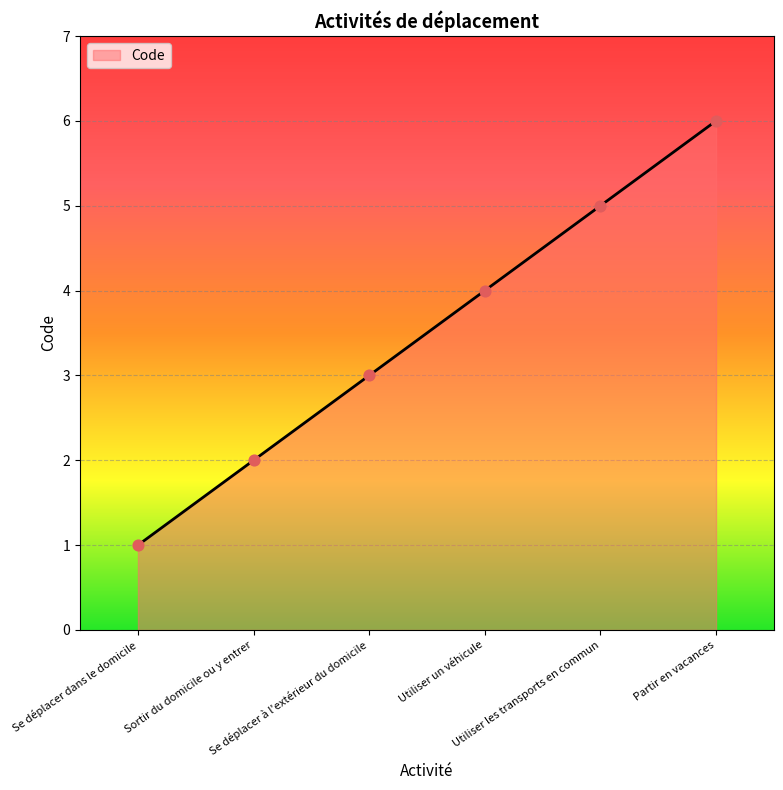

What is the change in value from Se déplacer à l'extérieur du domicile to Partir en vacances?

+3